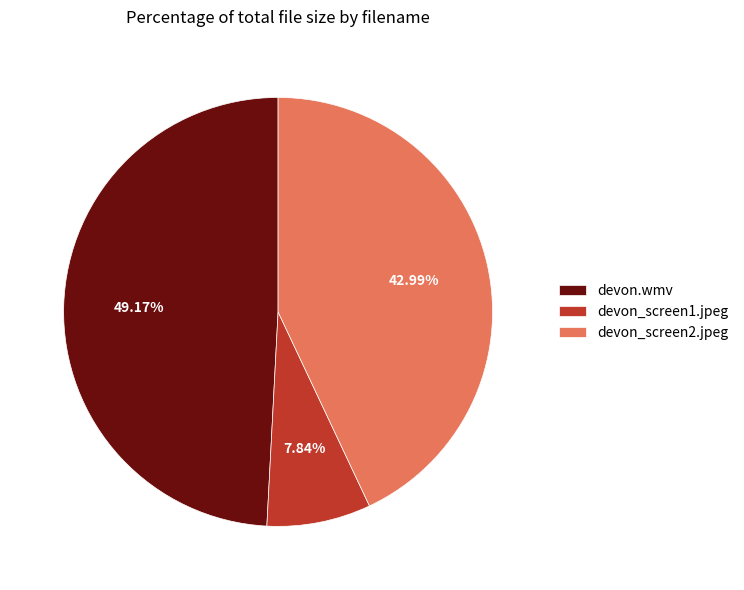

What percentage is the devon_screen2.jpeg slice, to the nearest percent?

43%